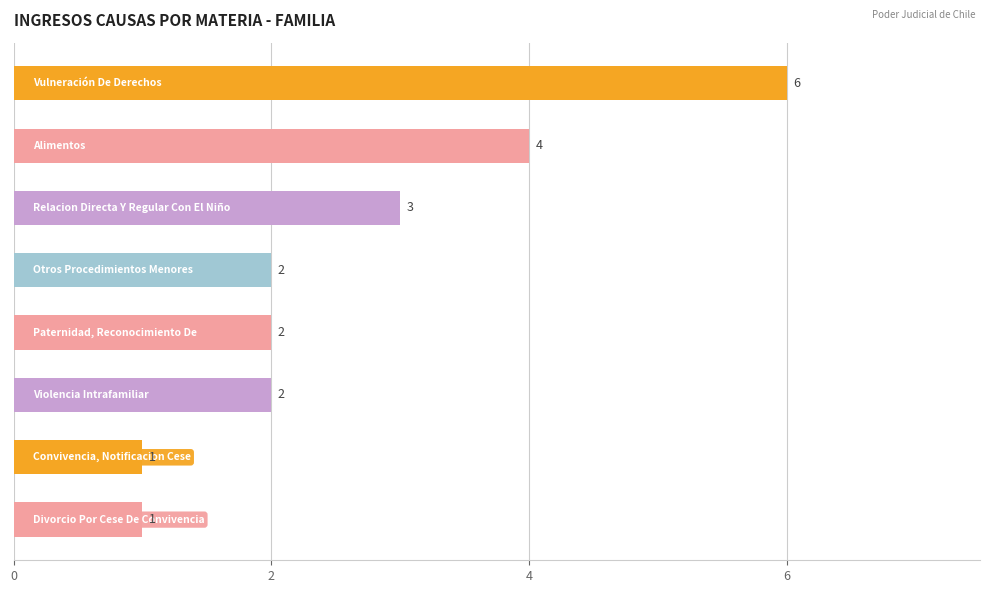

How many values are between 2 and 4?

5